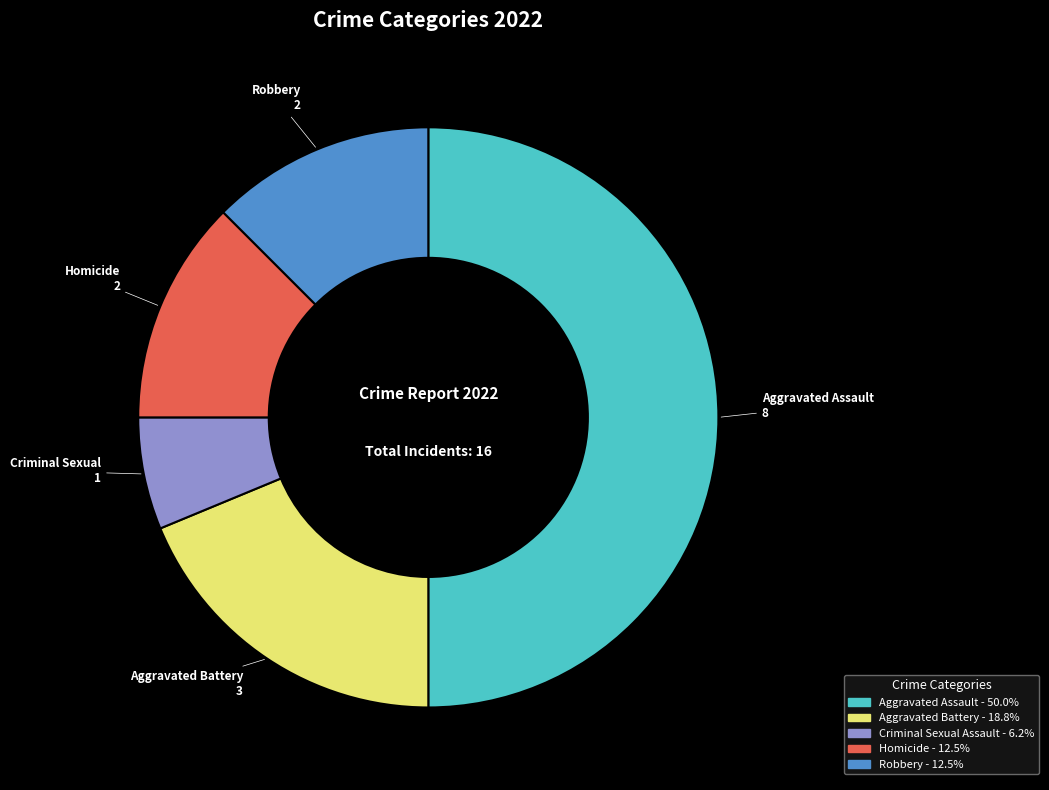

How many slices are in this pie chart?

5